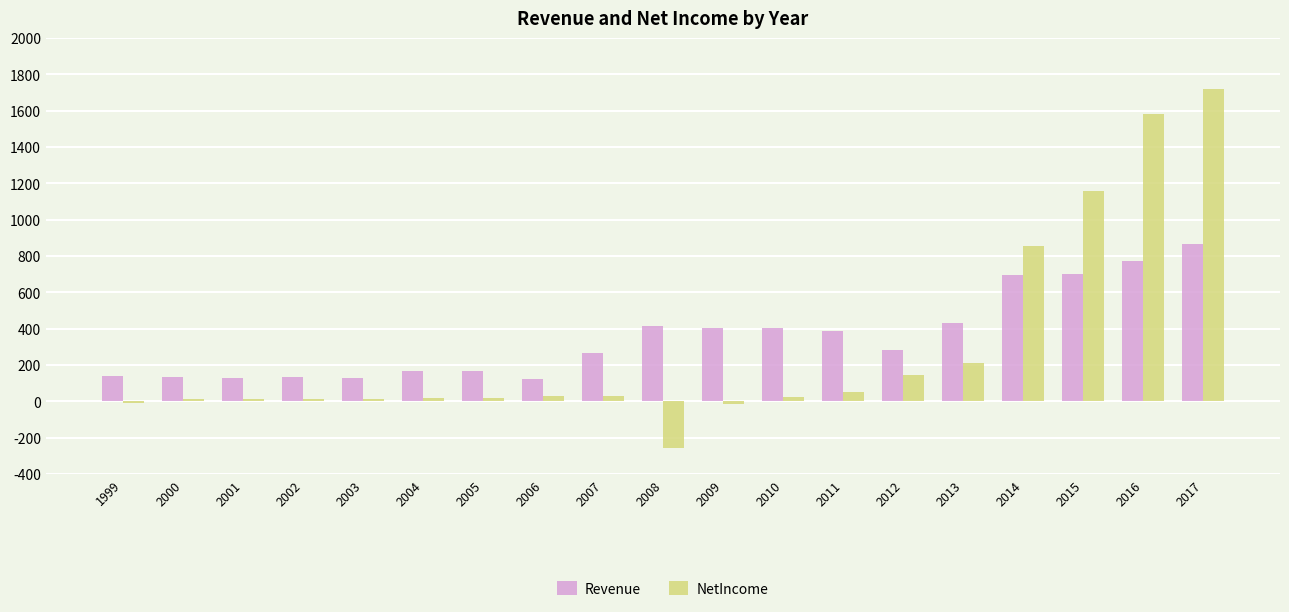

The Revenue series shows 1171.1 at 2017. True or false?

False